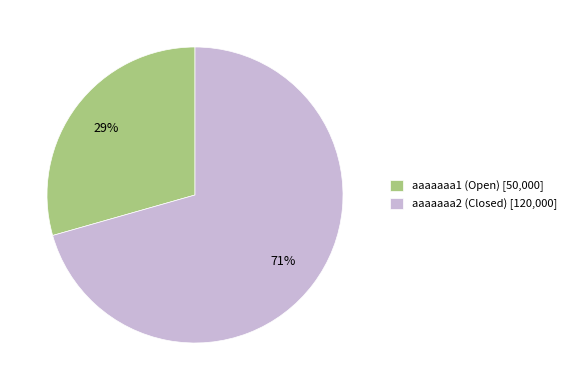

Which category has the biggest portion of the pie?

aaaaaaa2 (Closed)